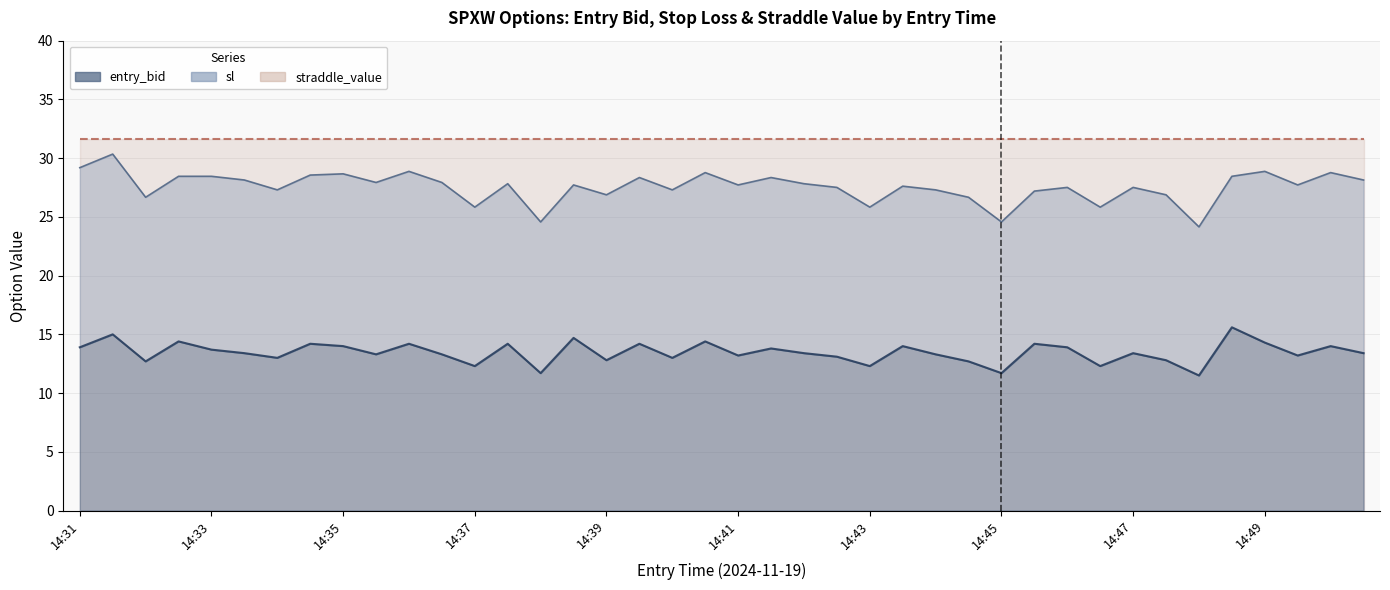

Between 14:31 and 14:36, which series saw the biggest shift?

sl